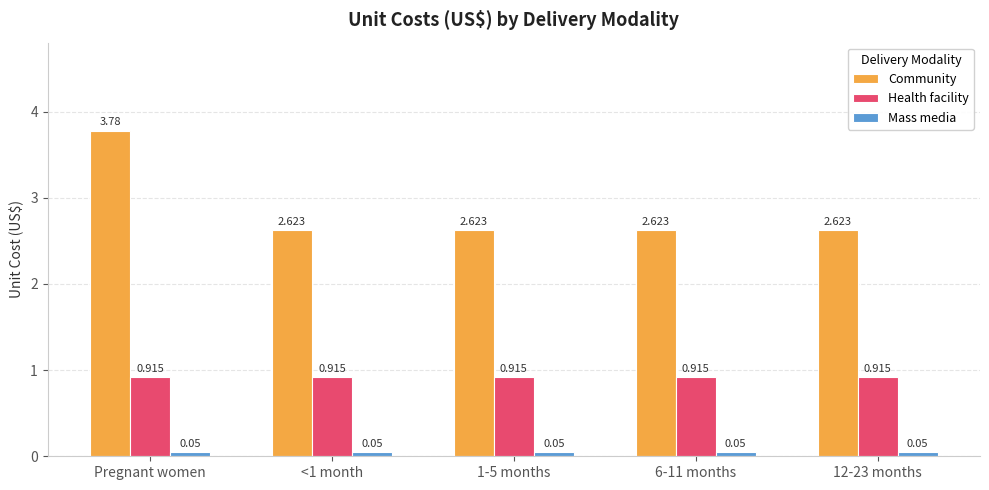

At which category does the chart reach its peak across all series?

Pregnant women